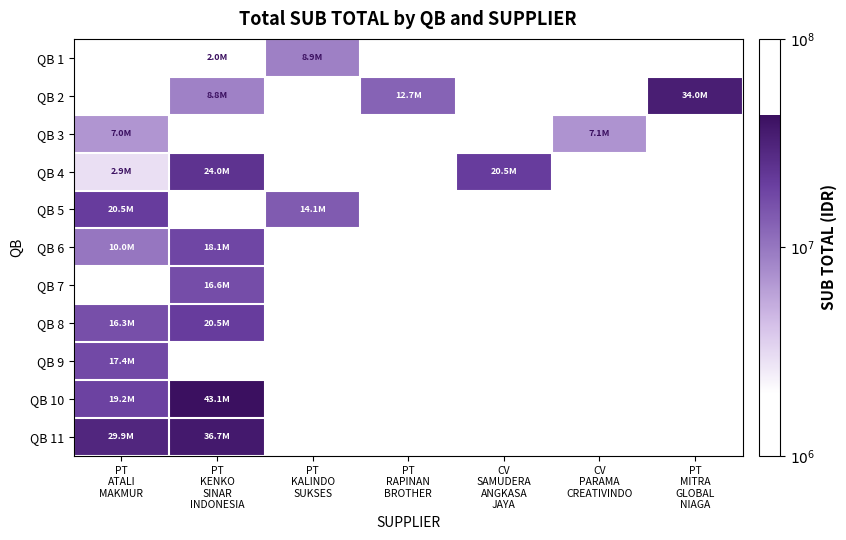

Which has a higher value, CV
PARAMA
CREATIVINDO or PT
ATALI
MAKMUR?

PT
ATALI
MAKMUR